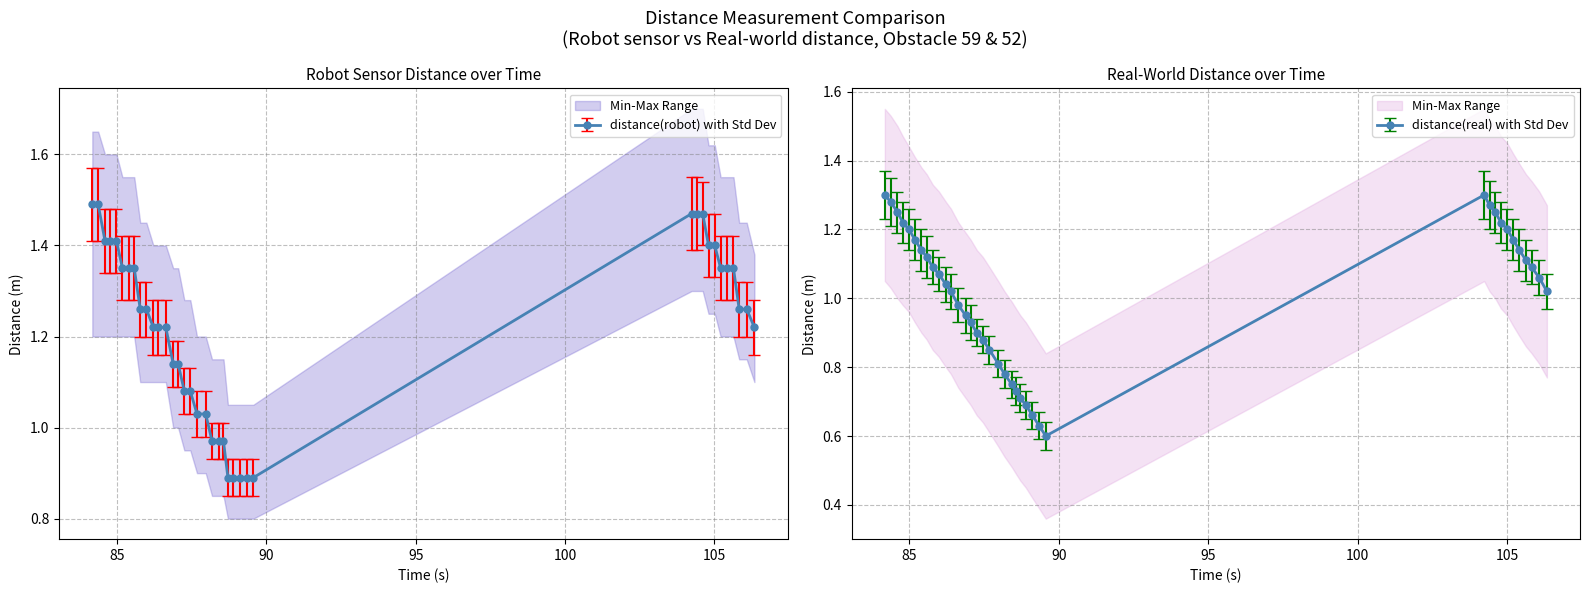

Read the distance(robot) value at 87.974.

1.0